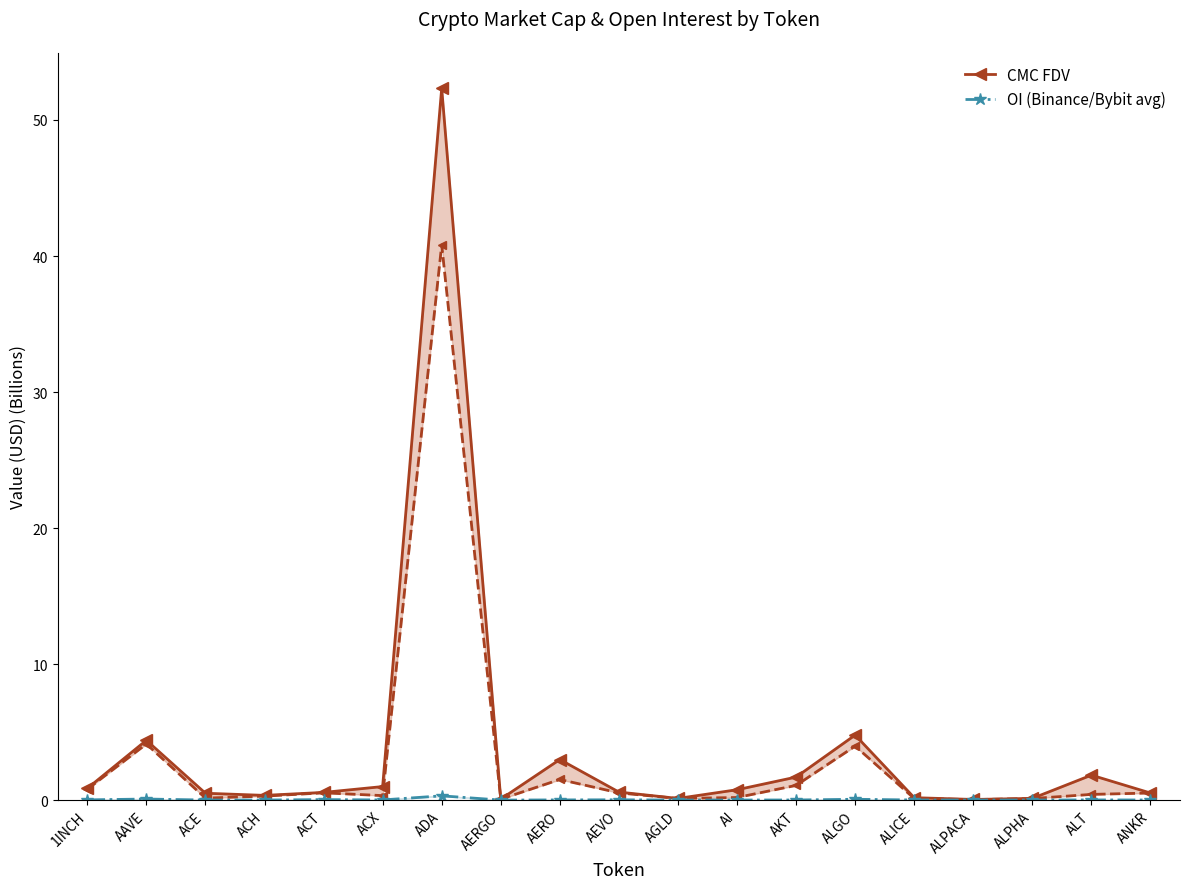

How many interior local peaks does the OI (Binance/Bybit avg) series have?

6